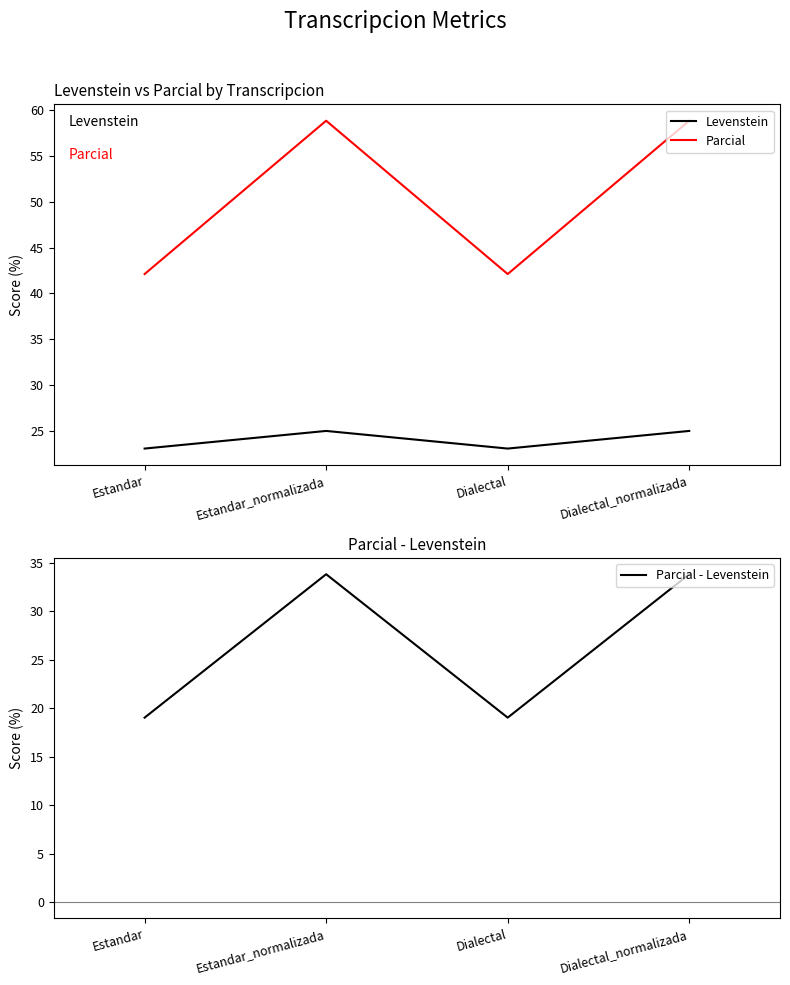

How many data points does each series have?

4